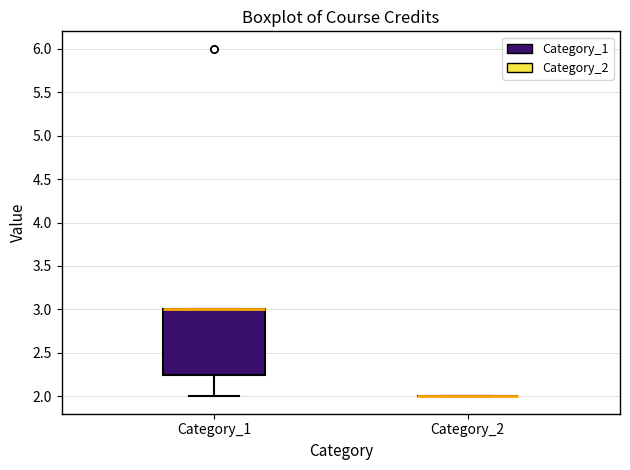

Which box is the tallest, from its lower edge to its upper edge?

Category_1